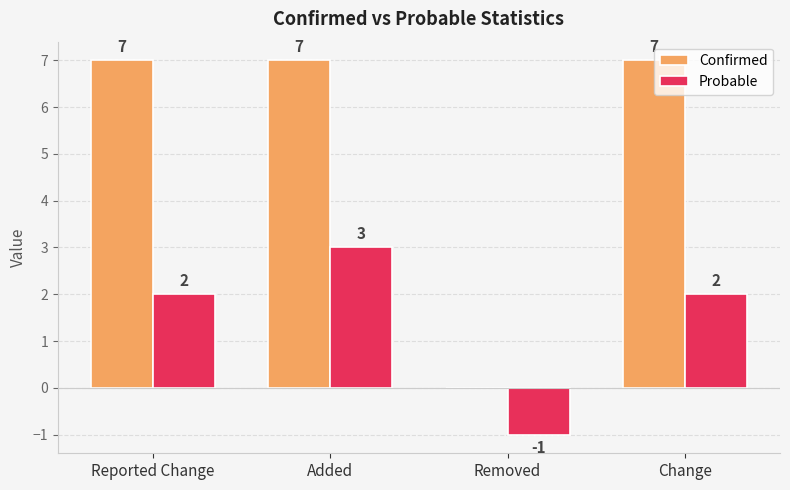

Does the chart contain stacked bars?

No